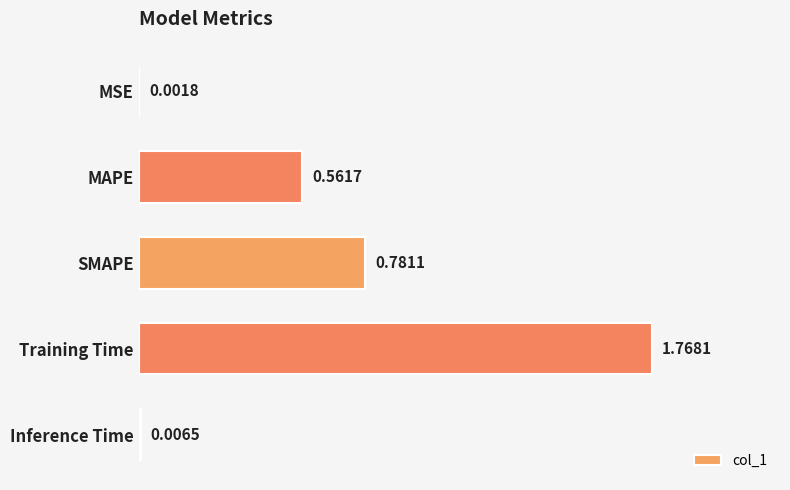

Are the bars horizontal?

Yes